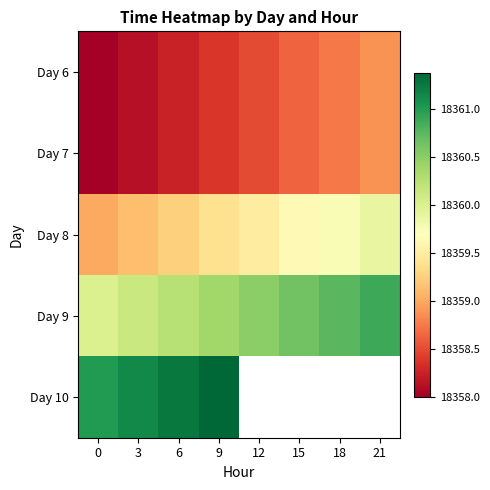

Count the Day 6 values in the range 18358 to 18359.

8